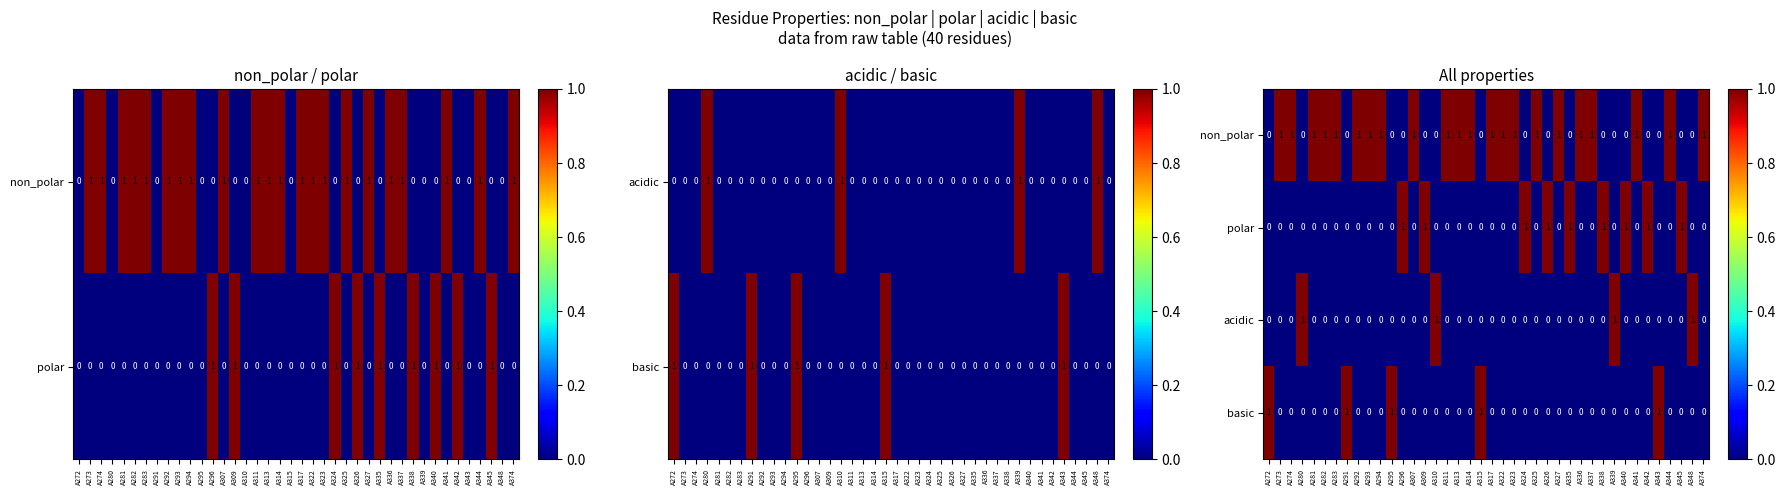

What is the difference between the maximum and second lowest values in the basic series?

1